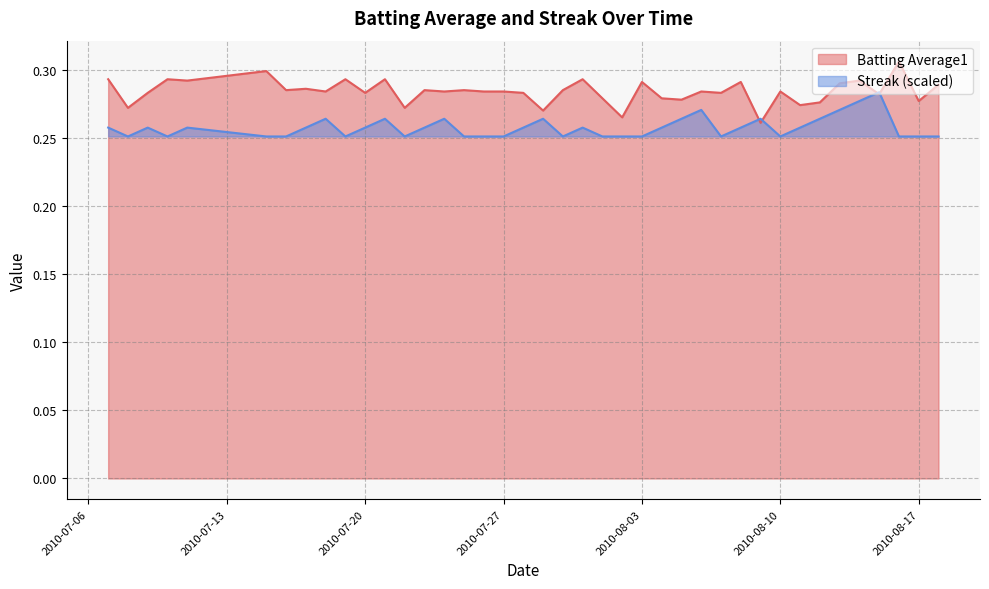

Which series has the widest spread of values?

Batting Average1